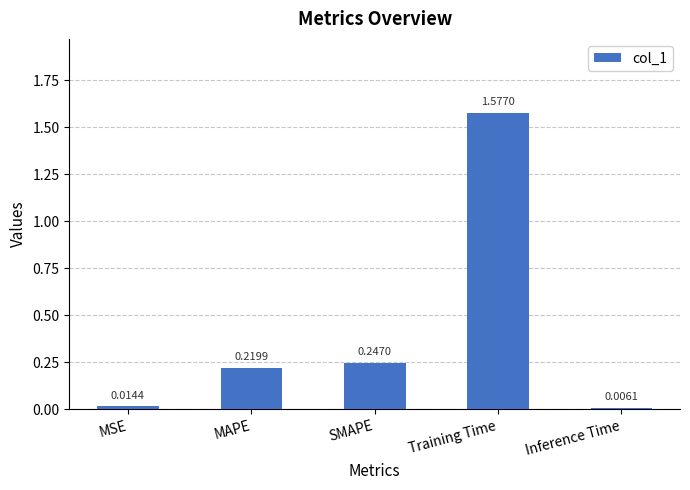

What is the change in value from MAPE to Inference Time?

-0.2